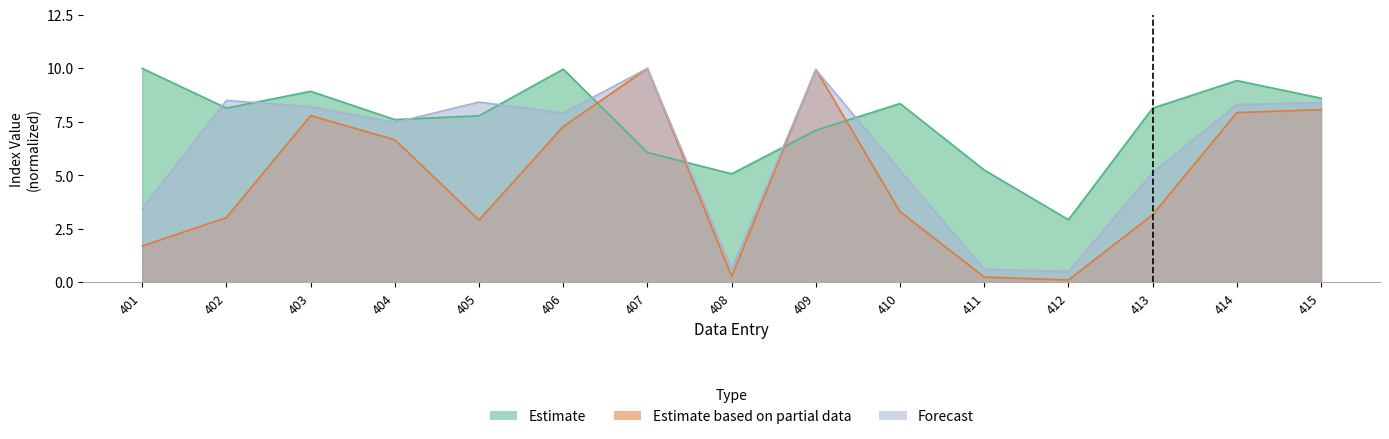

Where do dmc and temp first cross each other?

406 and 407